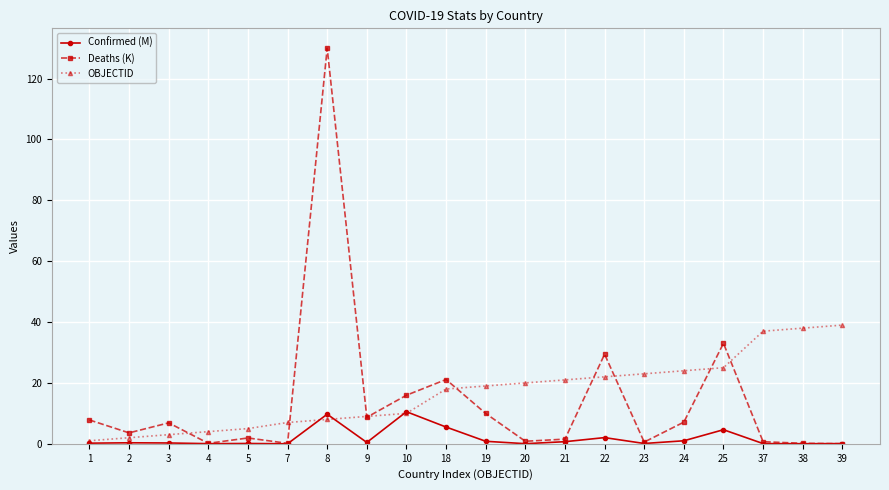

Rank the series by their average value, from lowest to highest.

Confirmed (M), Deaths (K), OBJECTID